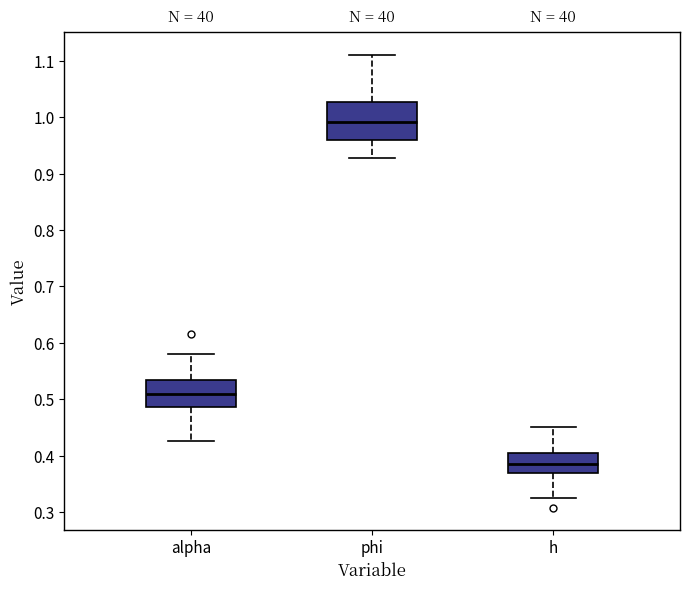

Reading left to right, read every box against the y-axis: the position of its median line, the range the box covers, and the ends of its whiskers. The values are not printed on the chart, so give them approximately, as read against the axis.

alpha: median 0.51, box 0.49 to 0.53, whiskers 0.43 to 0.58
phi: median 0.99, box 0.96 to 1.03, whiskers 0.93 to 1.11
h: median 0.39, box 0.37 to 0.40, whiskers 0.32 to 0.45